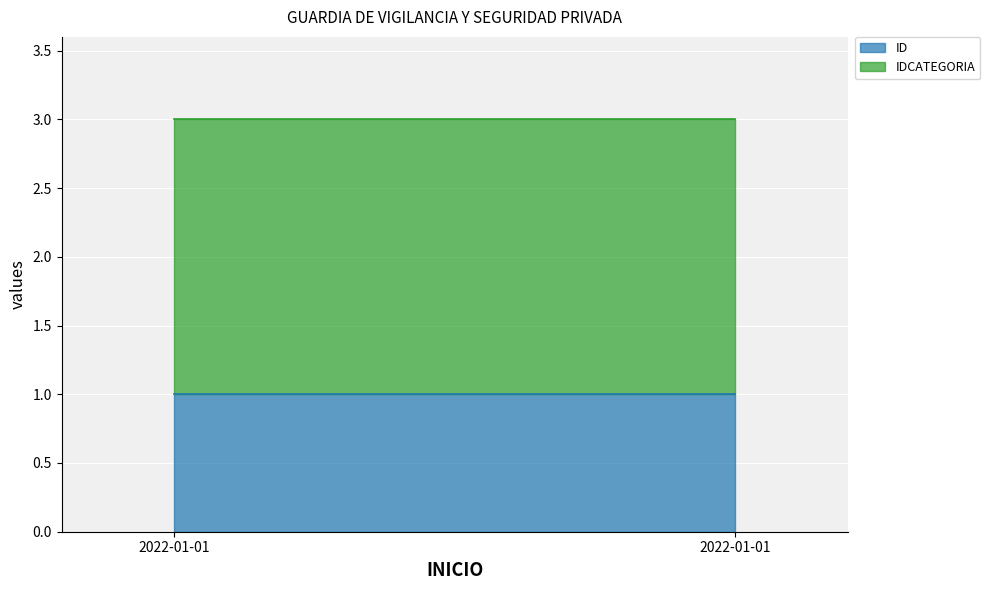

Reading right to left, list all the values displayed in this chart.

ID: 1	1
IDCATEGORIA: 2	2